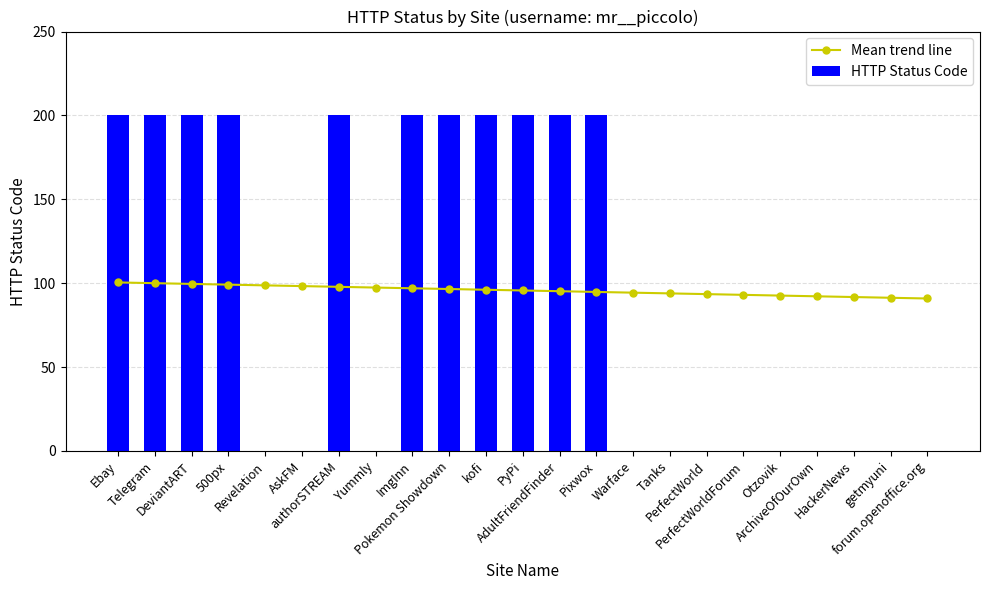

Read the Mean trend line value at Pixwox.

94.8